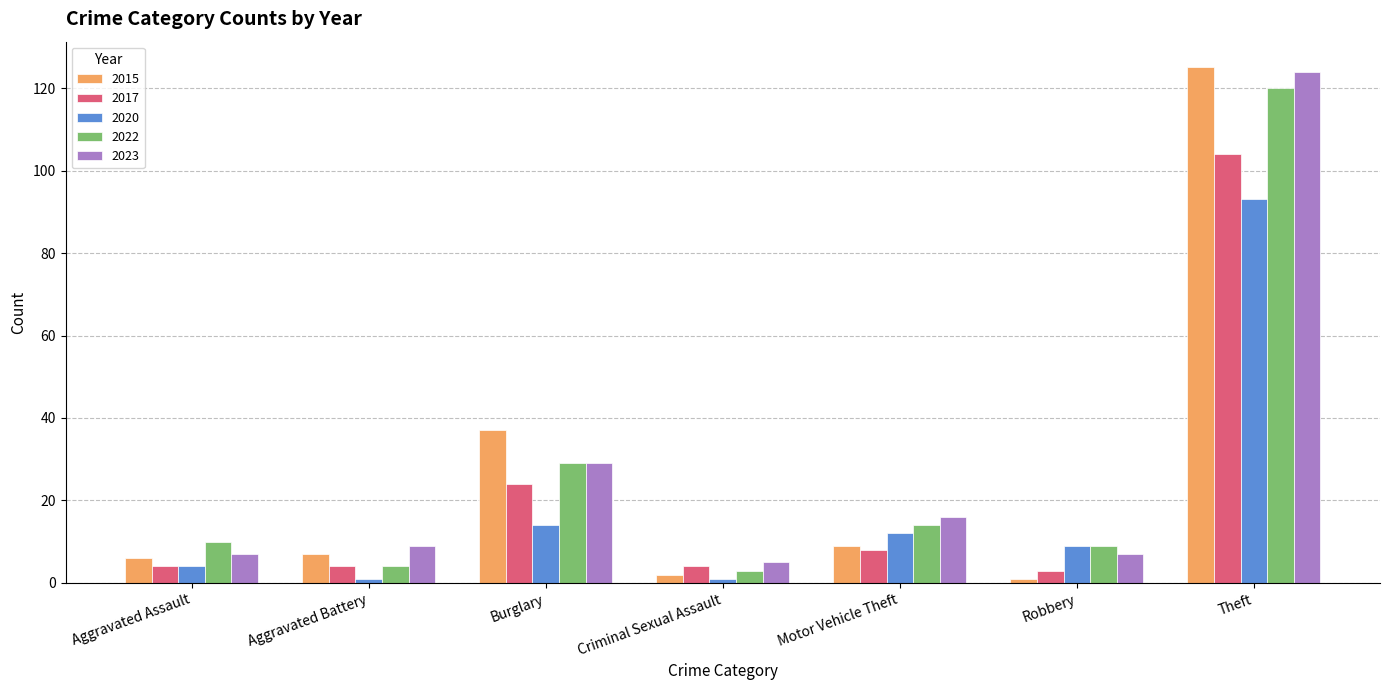

Reading right to left, list all the values displayed in this chart.

2015: 125	1	9	2	37	7	6
2017: 104	3	8	4	24	4	4
2020: 93	9	12	1	14	1	4
2022: 120	9	14	3	29	4	10
2023: 124	7	16	5	29	9	7